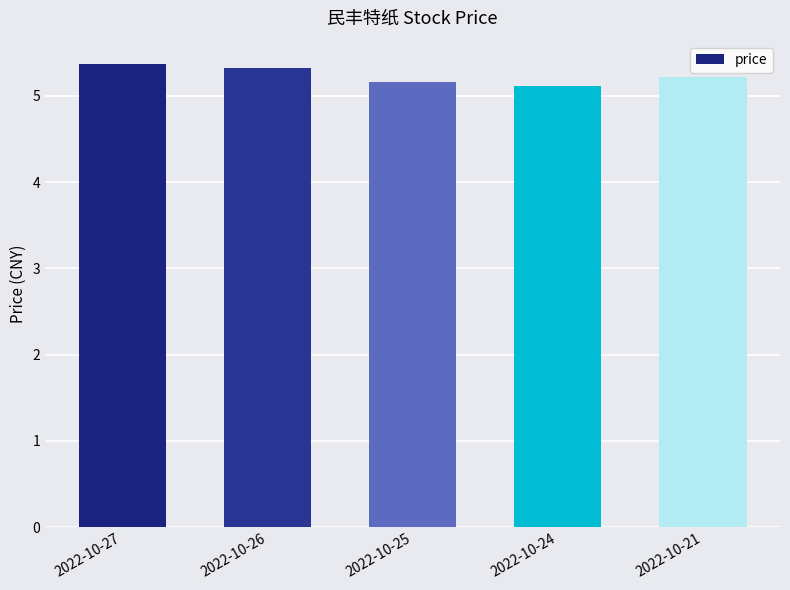

Reading left to right, list all the values displayed in this chart.

2022-10-27=5.4	2022-10-26=5.3	2022-10-25=5.2	2022-10-24=5.1	2022-10-21=5.2